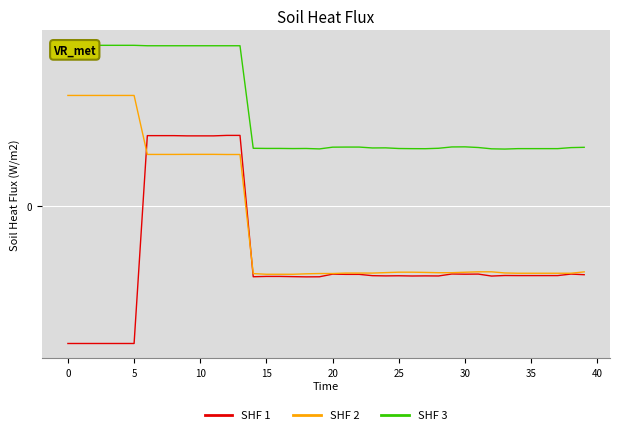

Is the value of SHF 1 at 37 greater than the value of SHF 3 at 13?

No